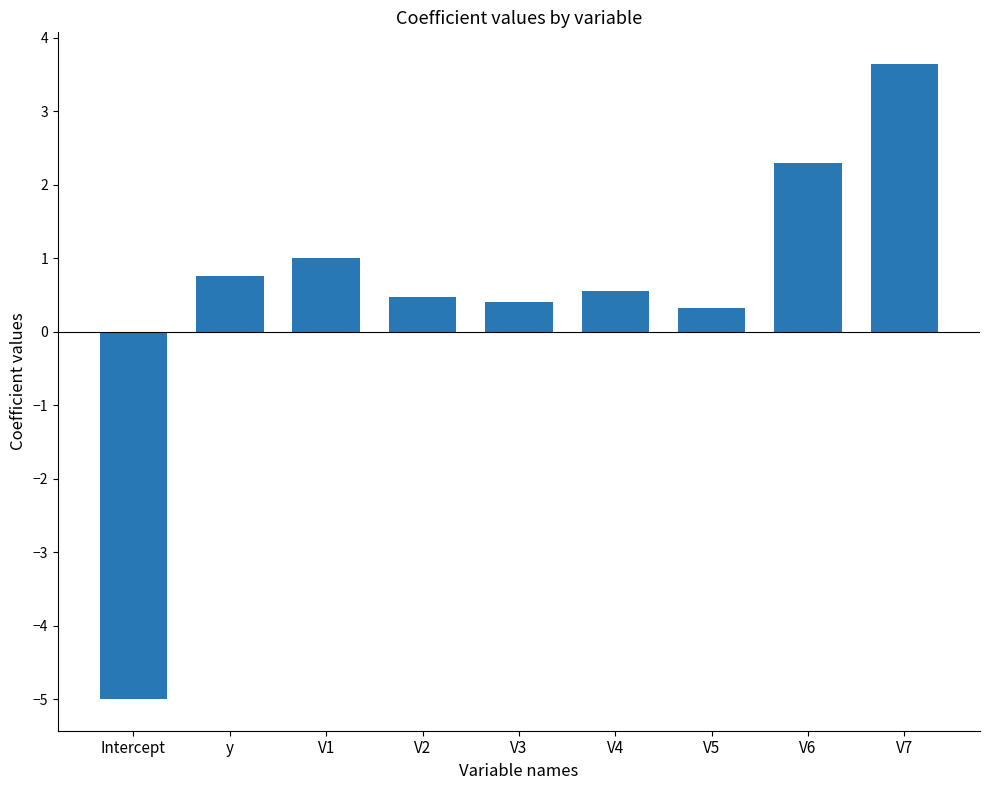

What is the change in value from V2 to V6?

+1.8